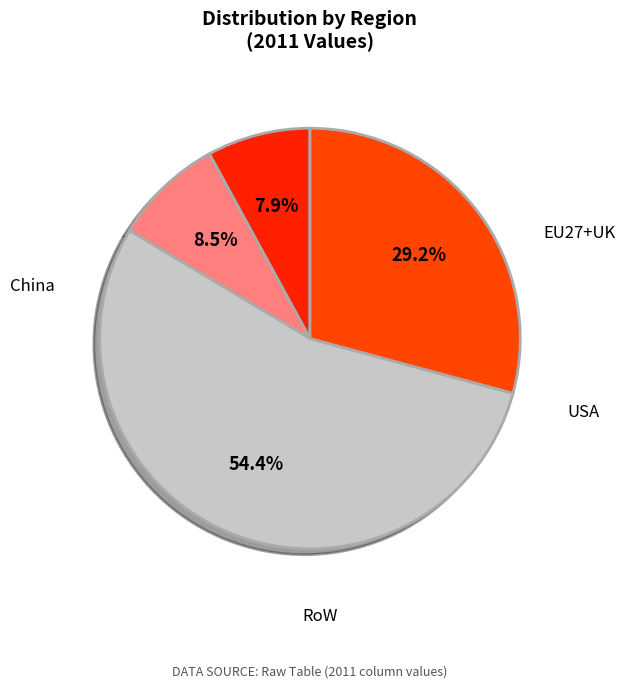

How many segments does this pie chart have?

4